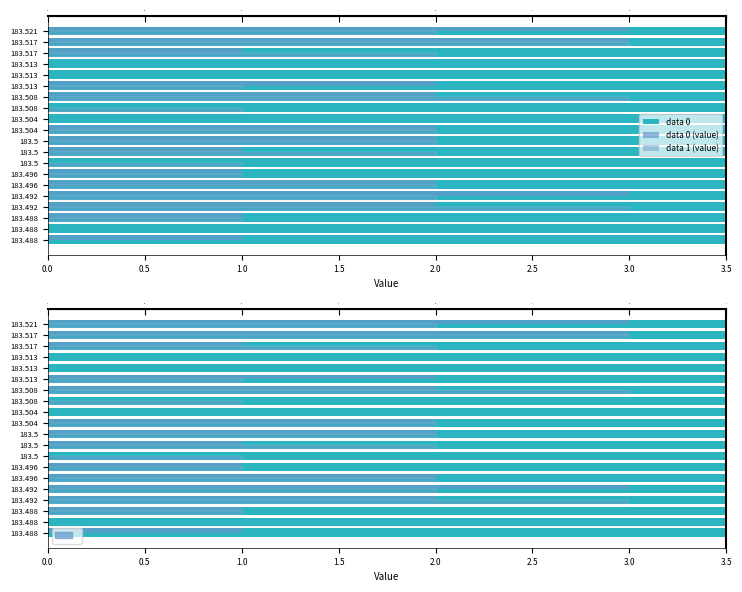

What is the maximum value for data 1 (value)?

3